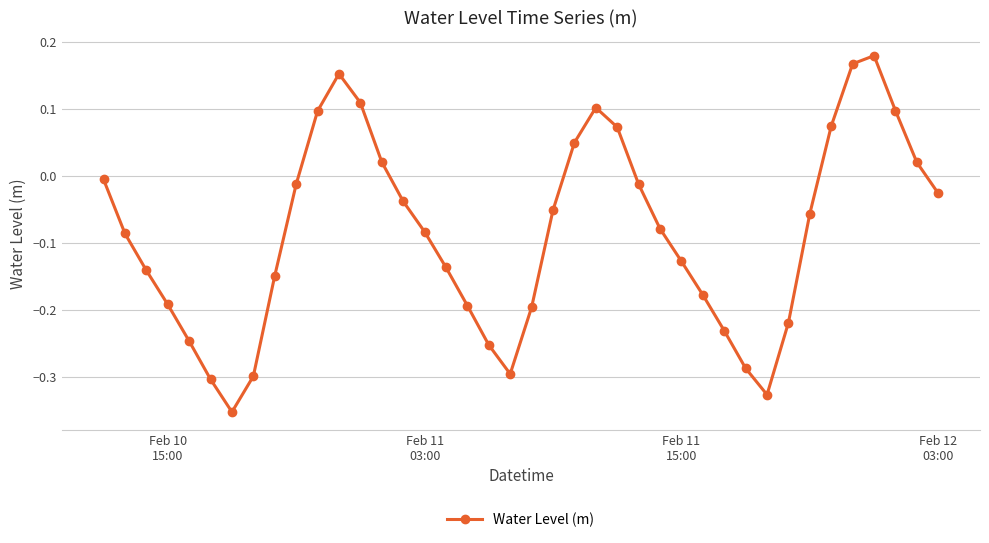

True or false: there are more than 0 points higher than both neighbors.

True